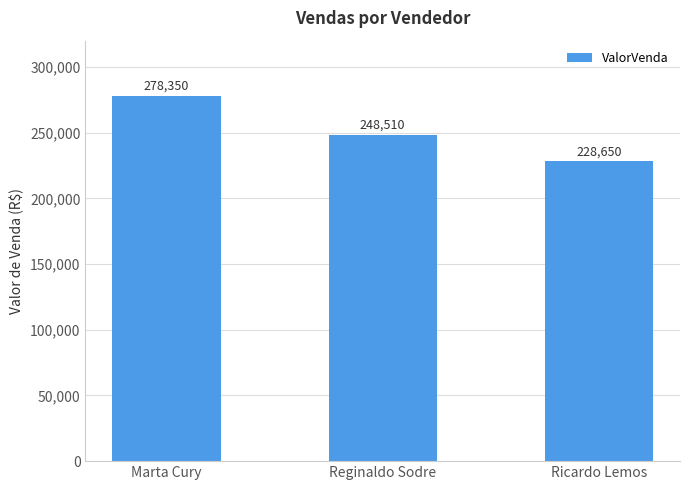

At which label is the value closest to 253500?

Reginaldo Sodre